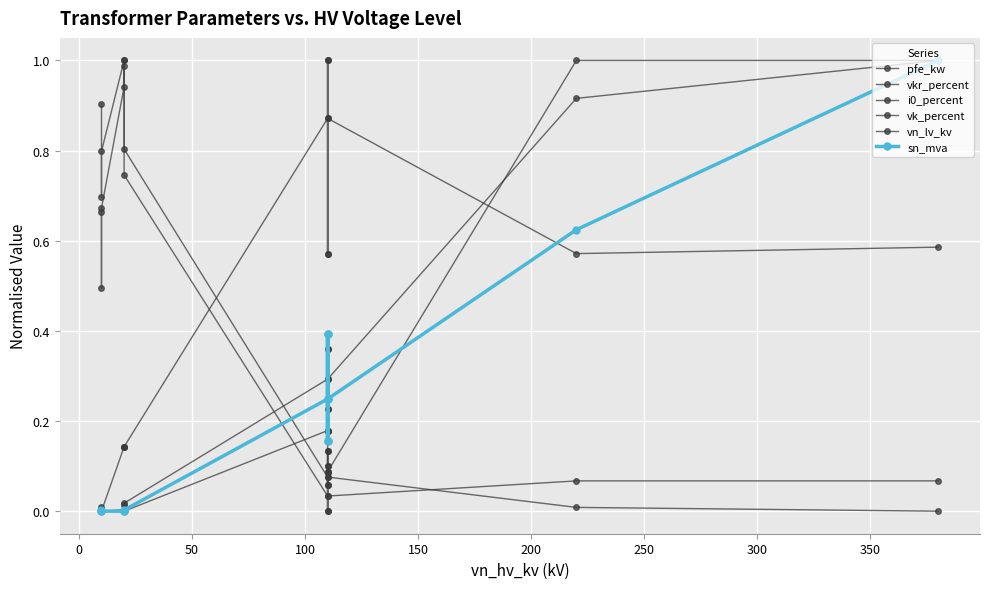

What is the sum of the vkr_percent values at 200 and 250?

0.9